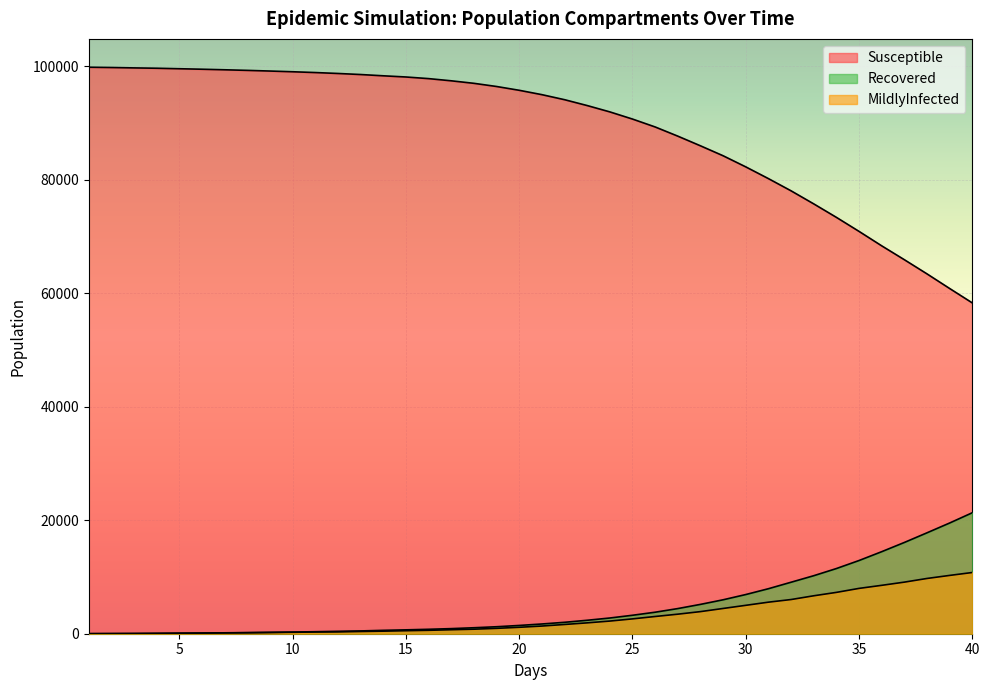

True or false: MildlyInfected and Susceptible cross at least once.

False